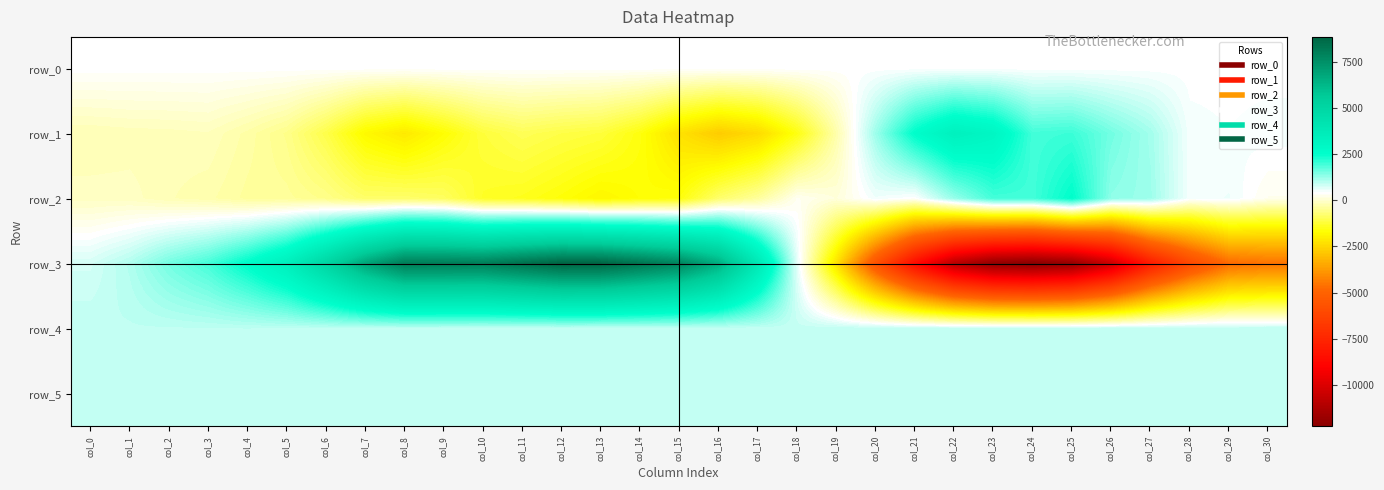

True or false: row_1 has a value of -110.8 at col_2.

False